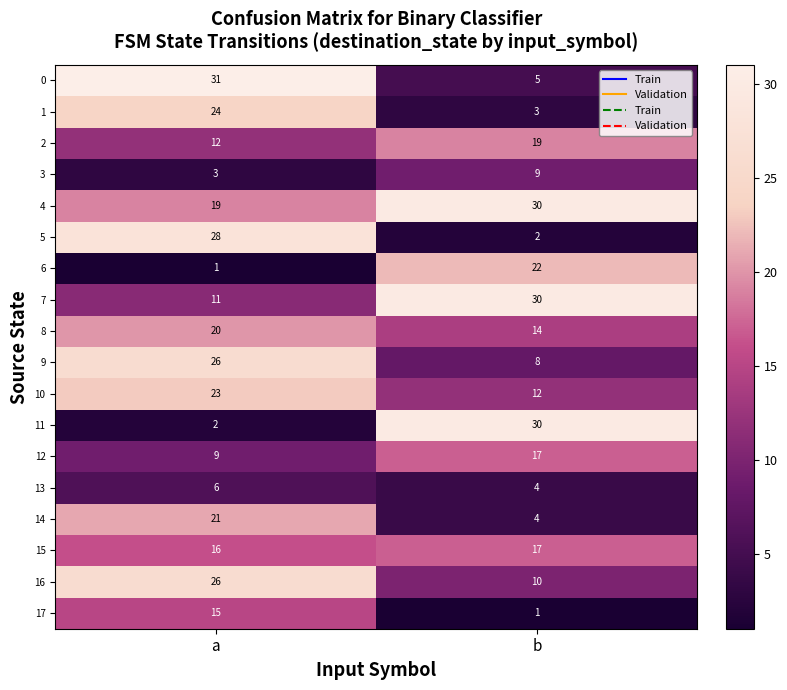

What is the maximum value shown in the chart?

31